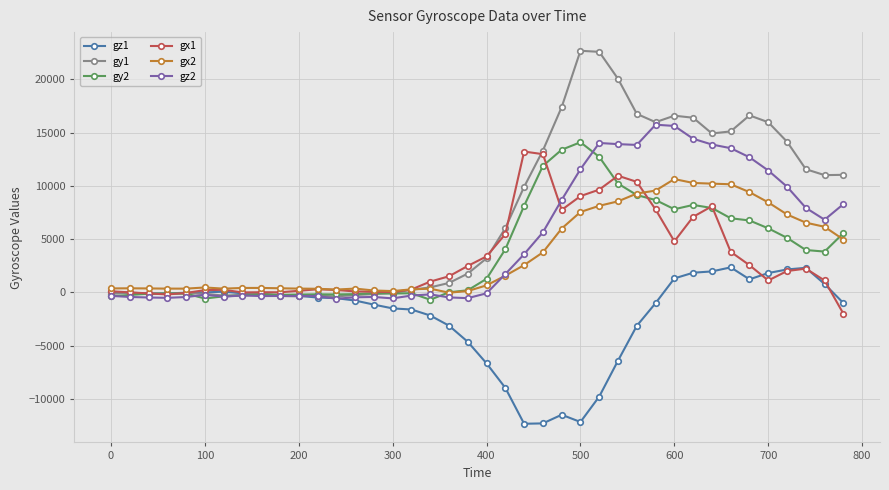

True or false: gz2 has more than 2 interior local peaks.

True